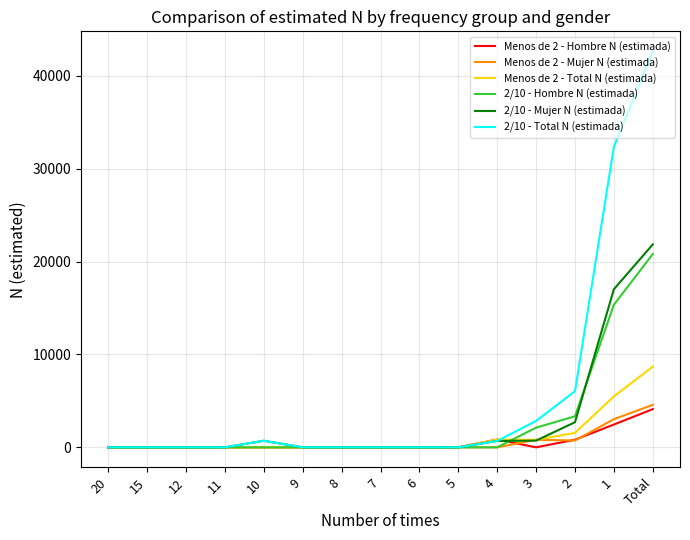

At which label is Menos de 2 - Total N (estimada) closest to 4343?

1